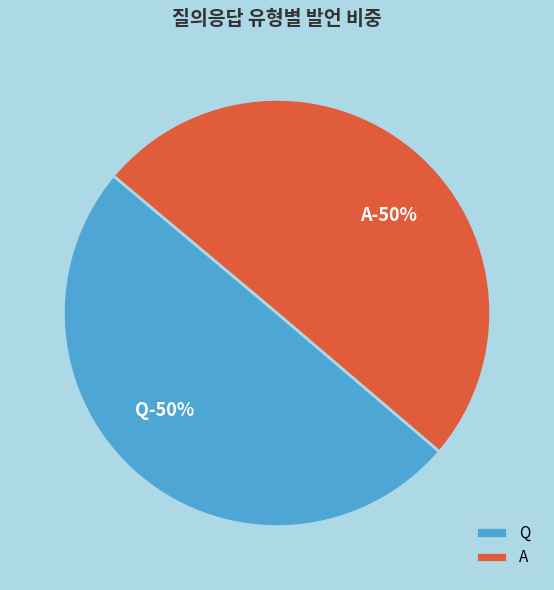

To the nearest percent, what portion does Q represent?

50%